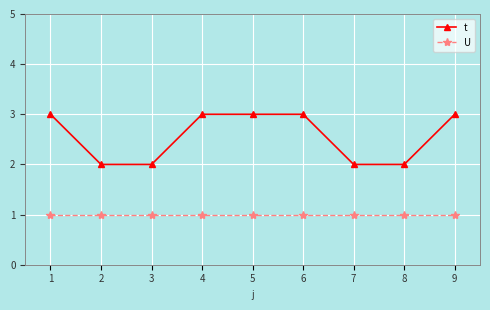

Reading left to right, extract all data points from this chart.

t: 3	2	2	3	3	3	2	2	3
U: 1	1	1	1	1	1	1	1	1